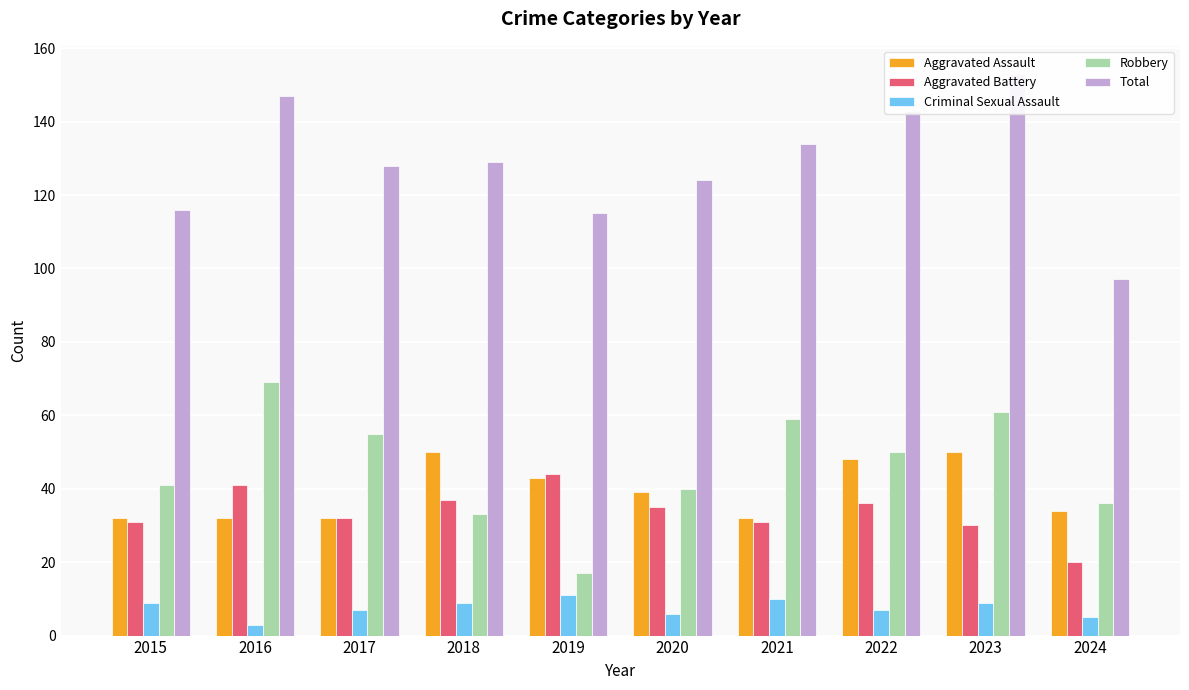

What is the highest value of the Criminal Sexual Assault series?

11